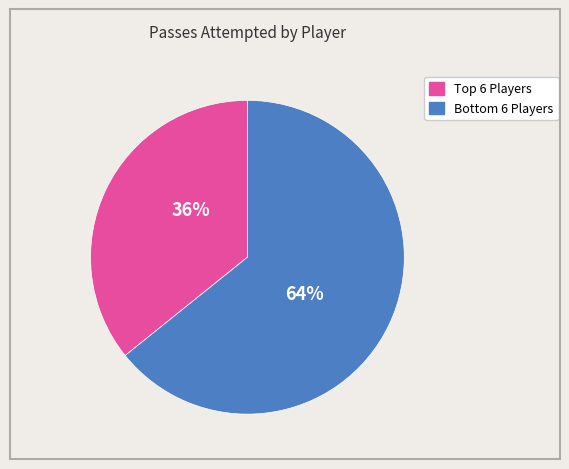

Is there any slice that represents more than half of the pie?

Yes